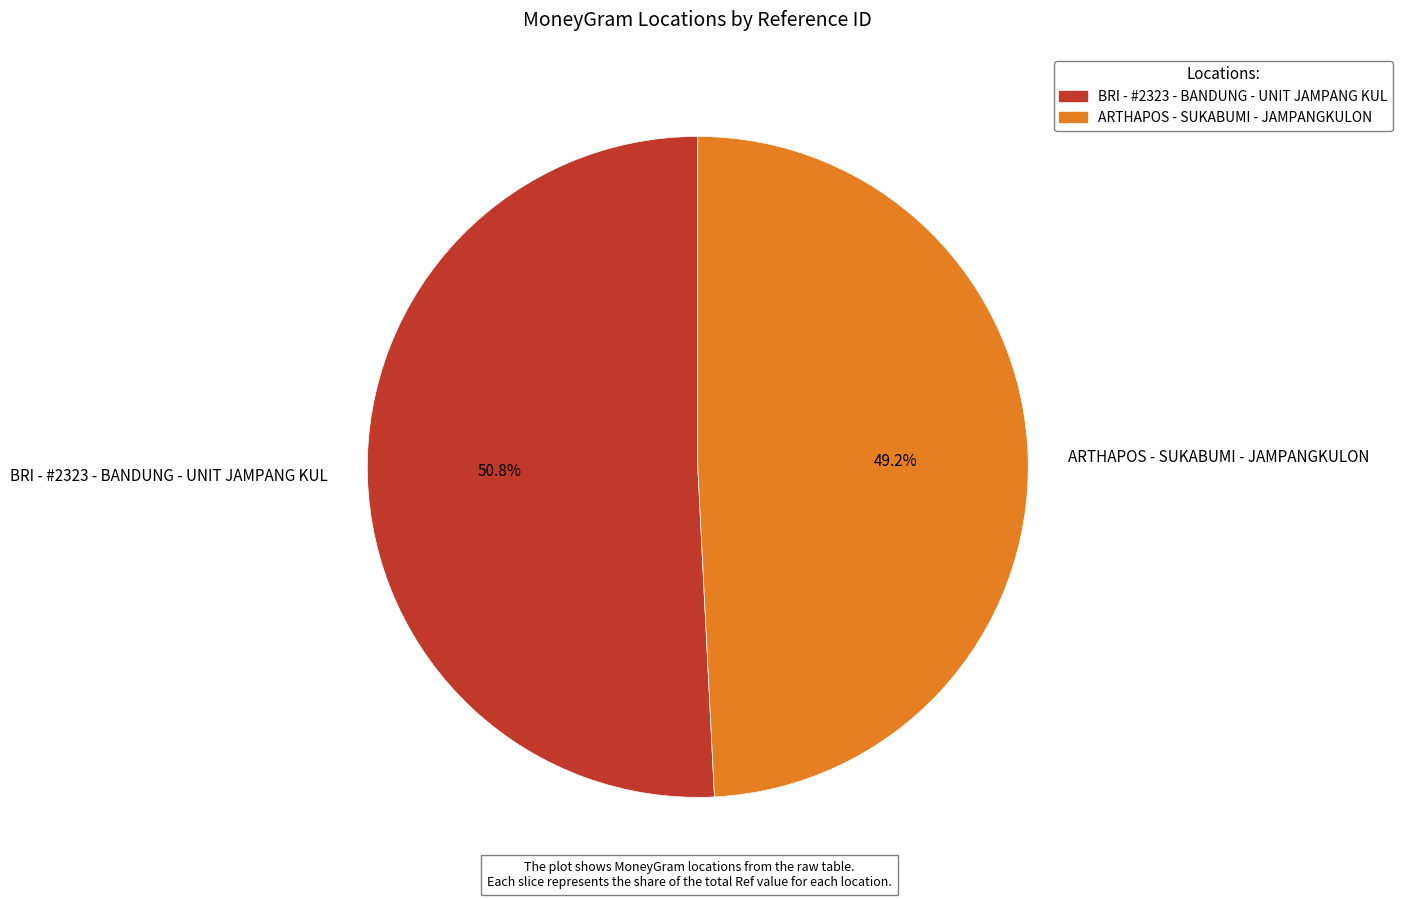

How many slices are in this pie chart?

2